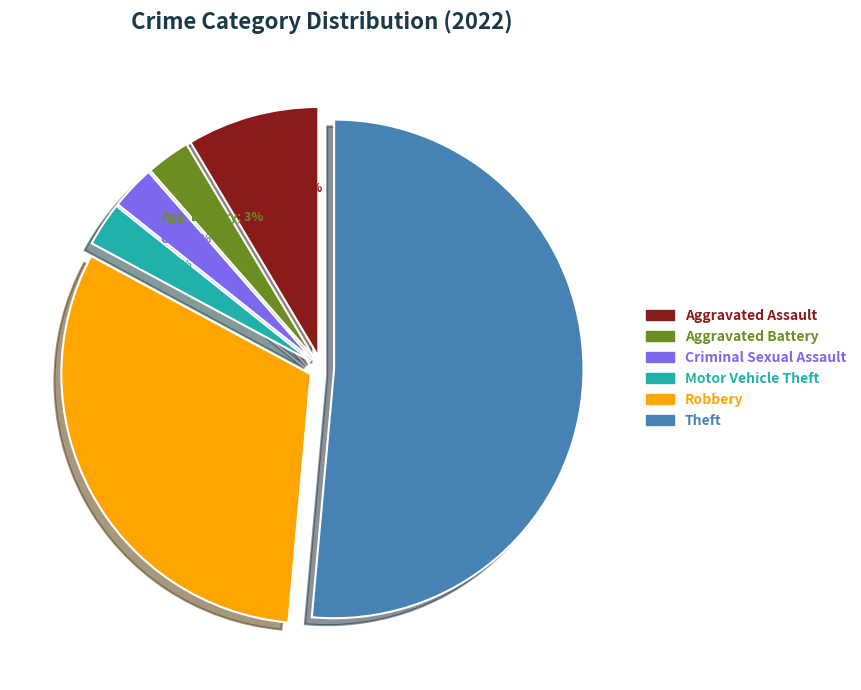

To the nearest percent, what portion does Criminal Sexual Assault represent?

3%